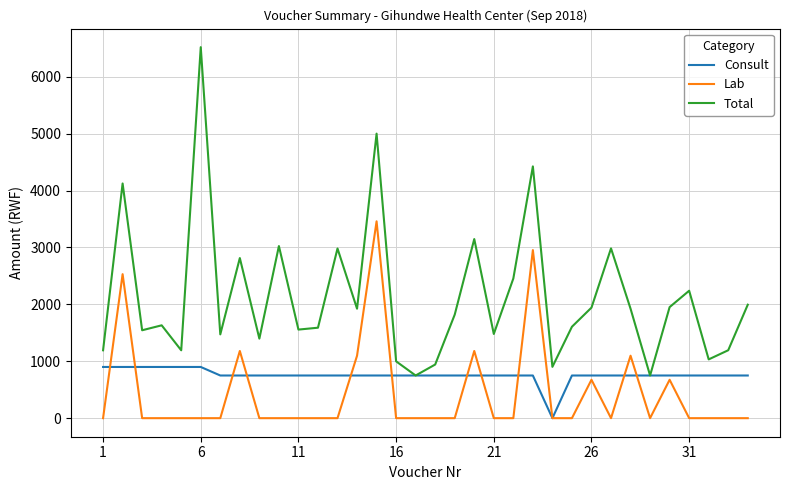

True or false: Total and Lab intersect in this chart.

False